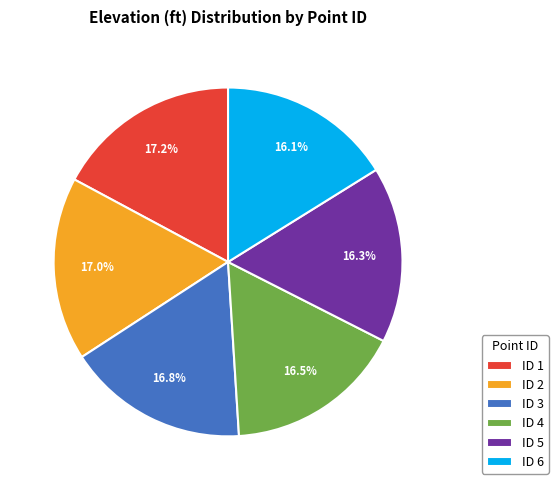

What percentage is NOT represented by ID 5?

83.7%